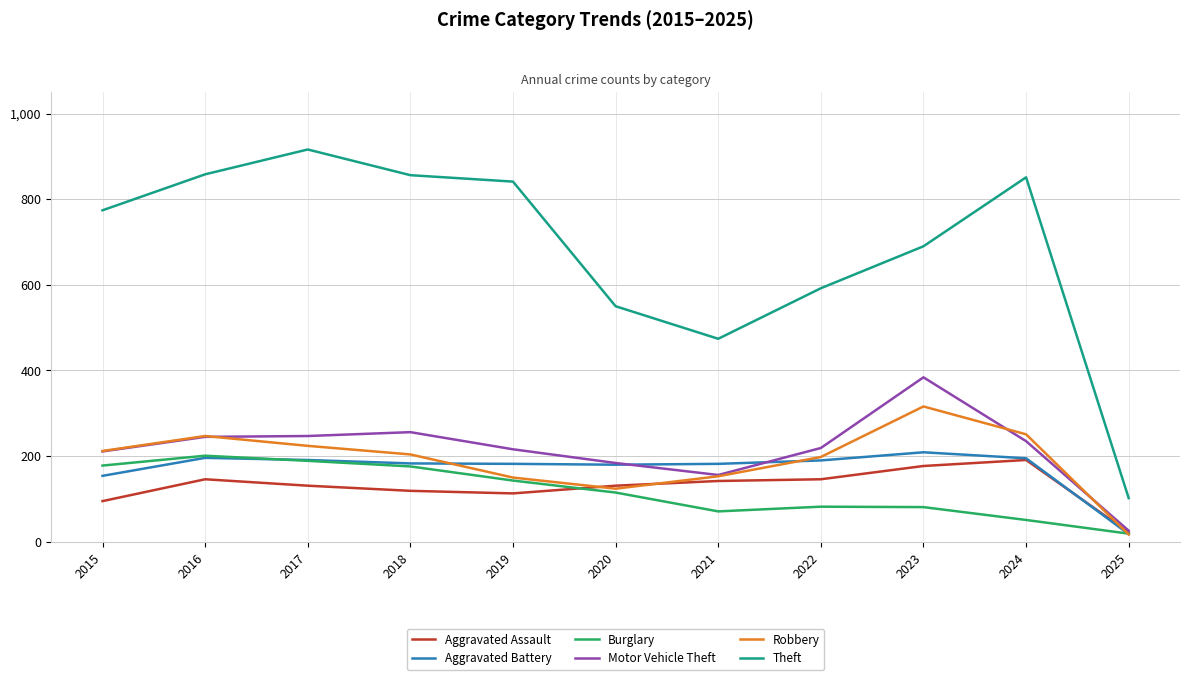

What is the highest value of the Motor Vehicle Theft series?

384